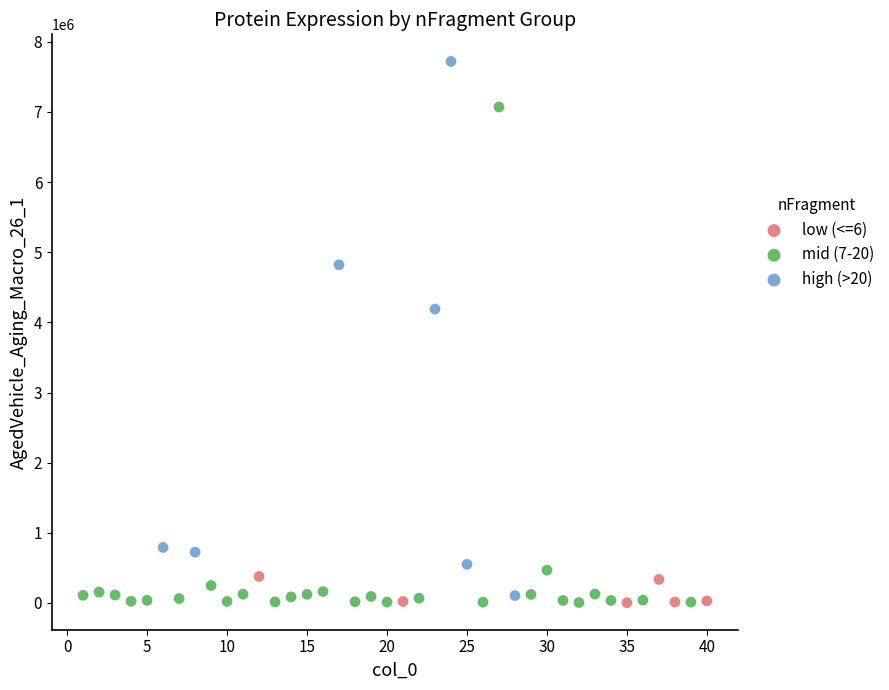

Which series reaches the maximum Y coordinate?

high (>20)